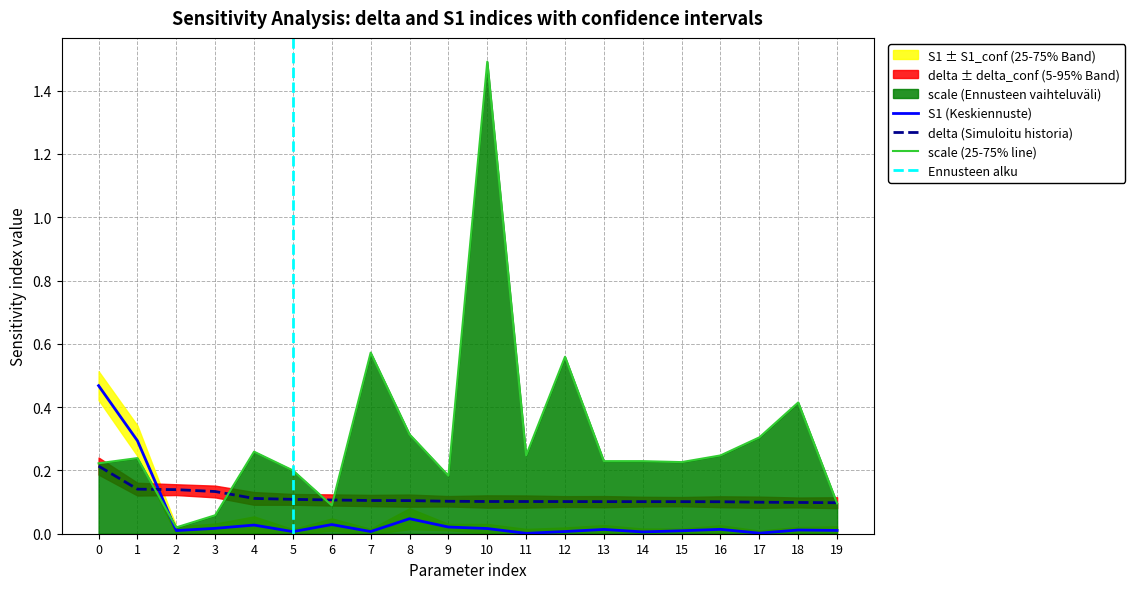

What is the difference between the maximum and minimum values in the S1 series?

0.5